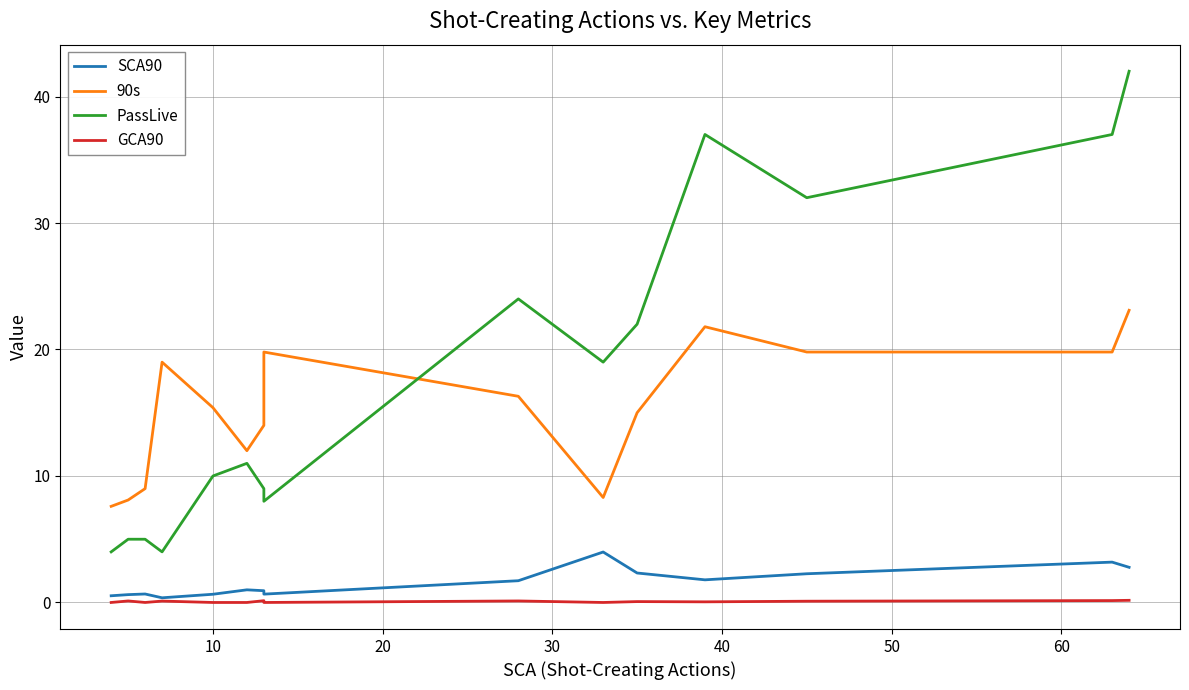

Is it true that GCA90 equals 0.0 at 10?

True